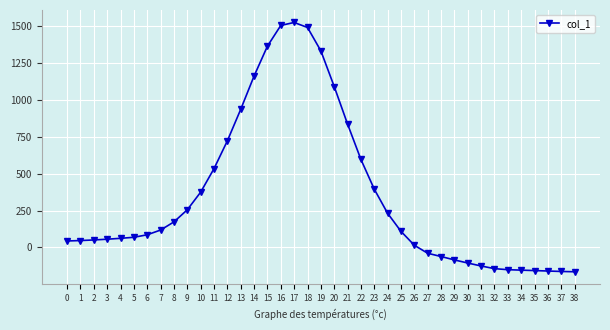

Is it true that the value at 32 is -143?

True